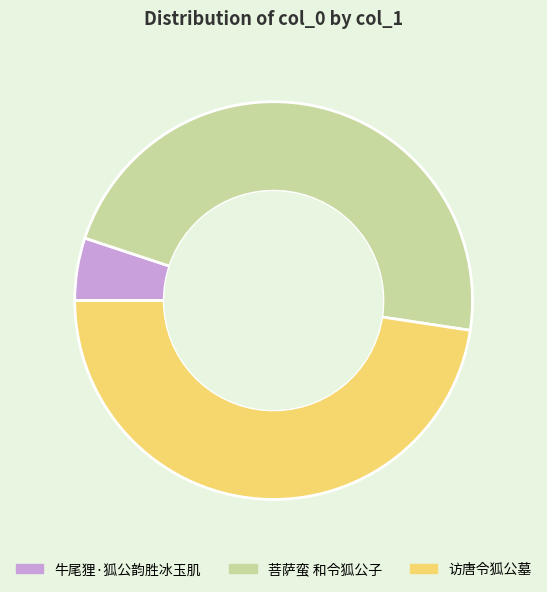

Is it true that 访唐令狐公墓 is 48% of the pie?

True